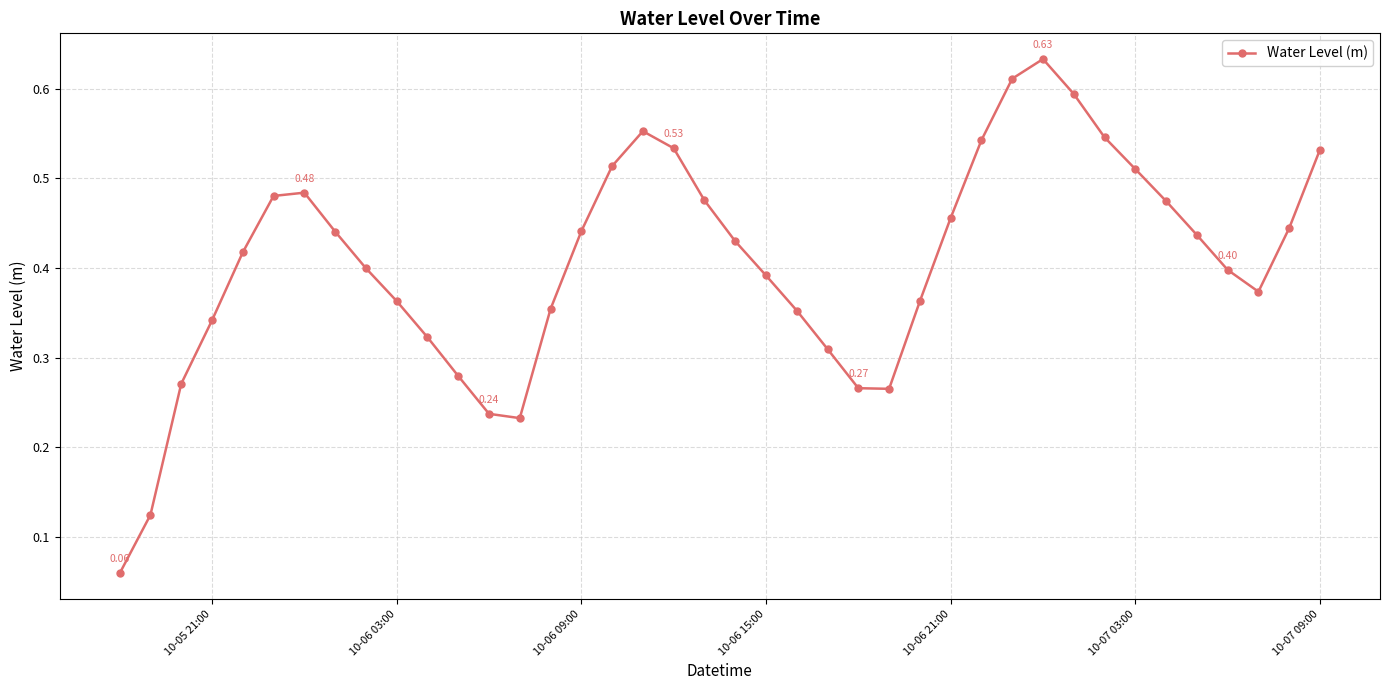

What is the sum of all values?

16.3